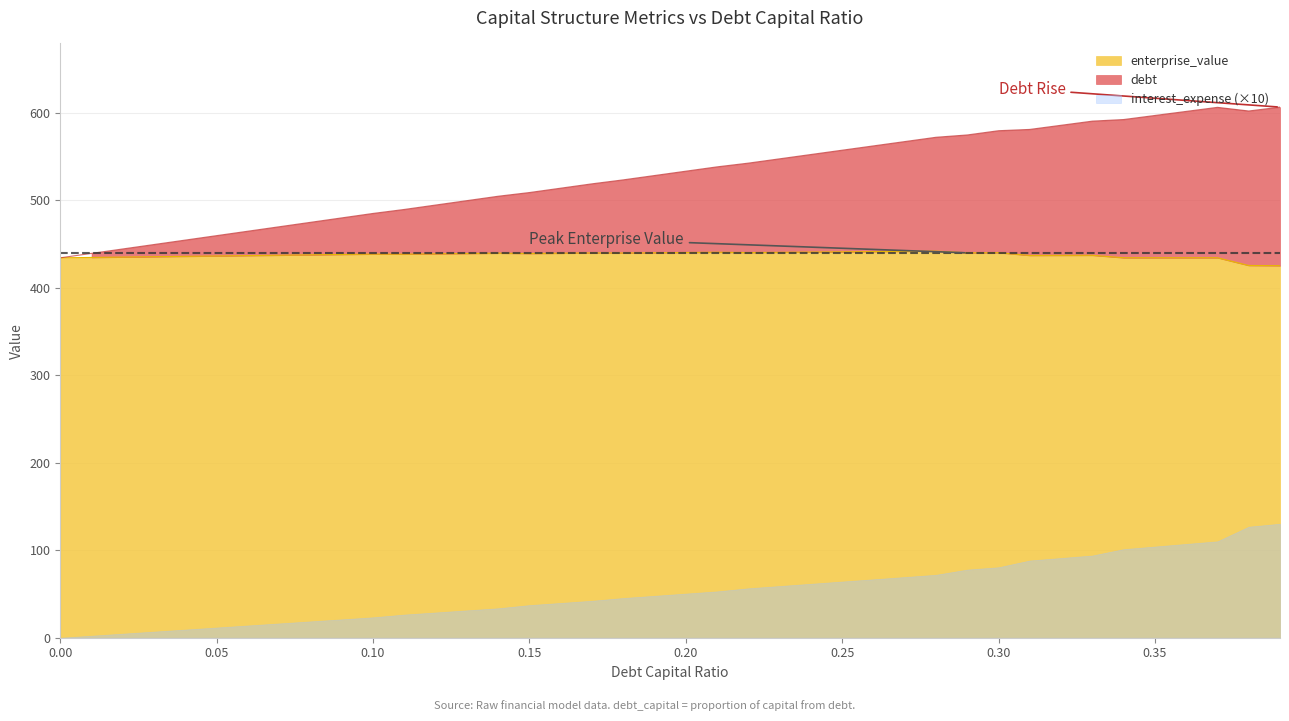

The value of enterprise_value at 0.25 is 441.2. True or false?

True